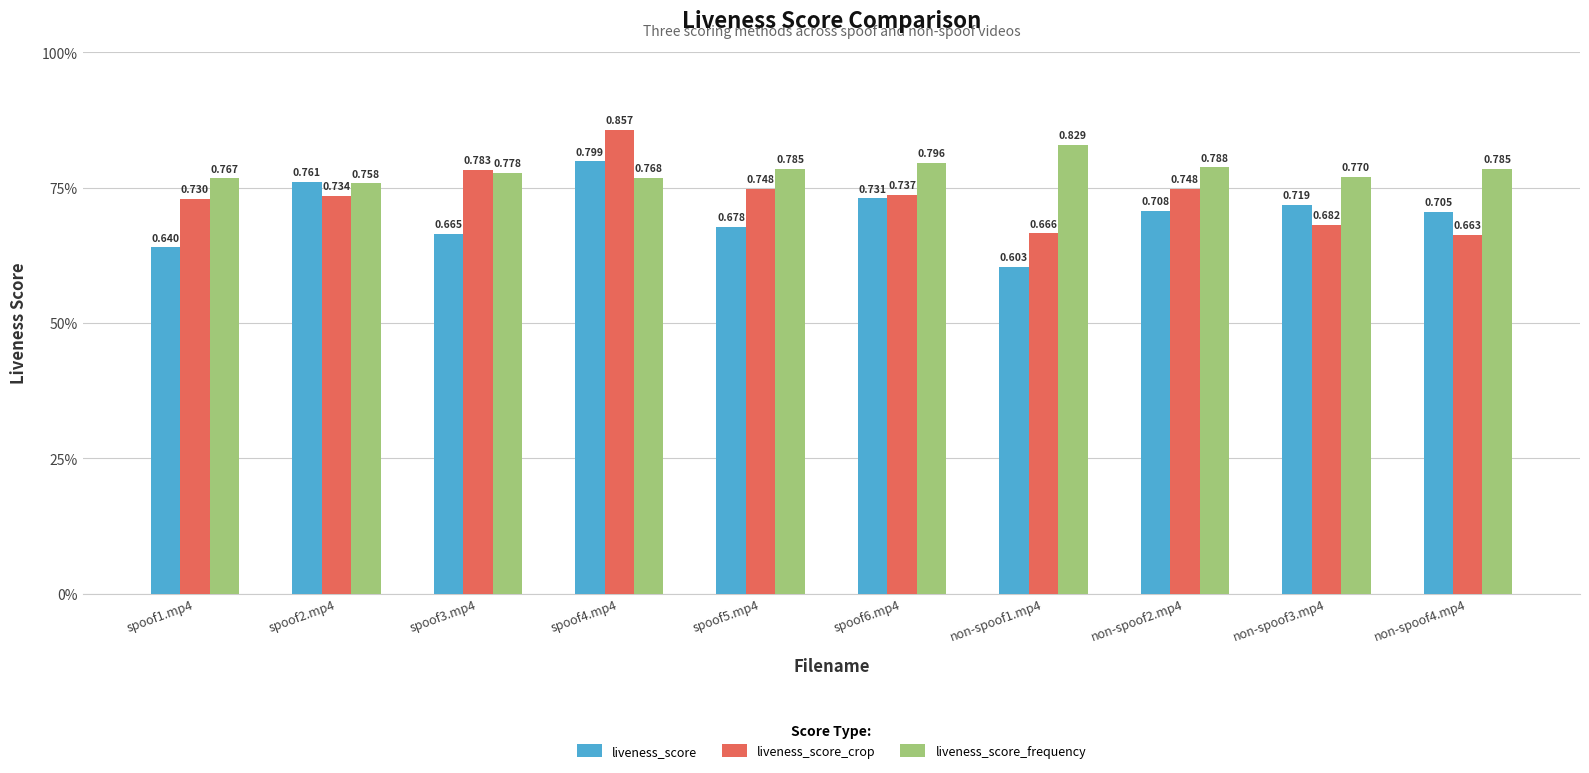

List the series in order of their peak value, lowest first.

liveness_score, liveness_score_frequency, liveness_score_crop